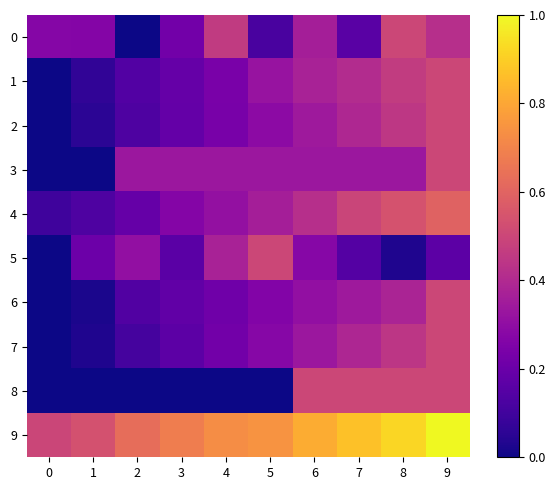

At which category is the sum across all series the highest?

9